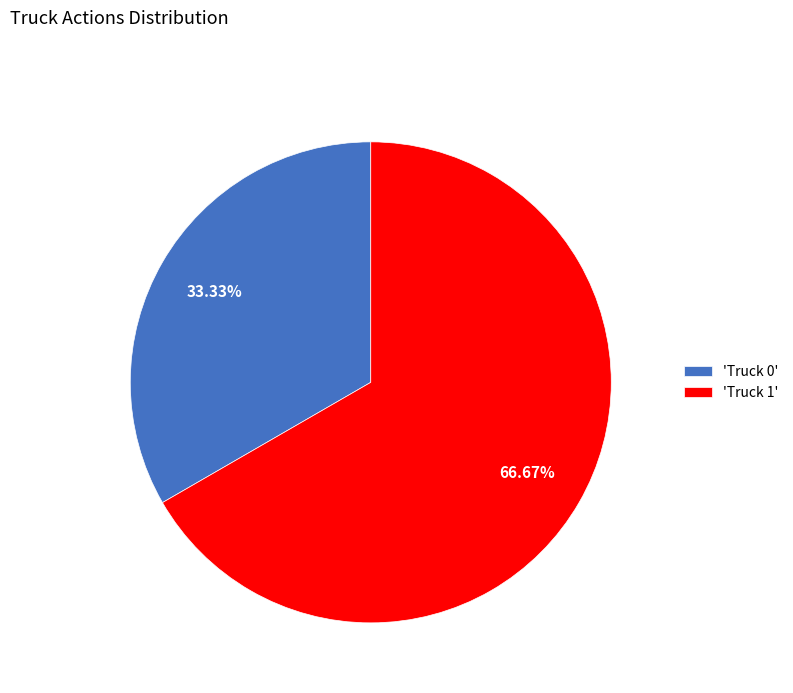

Do 'Truck 0' and 'Truck 1' together represent more than half of the pie?

Yes